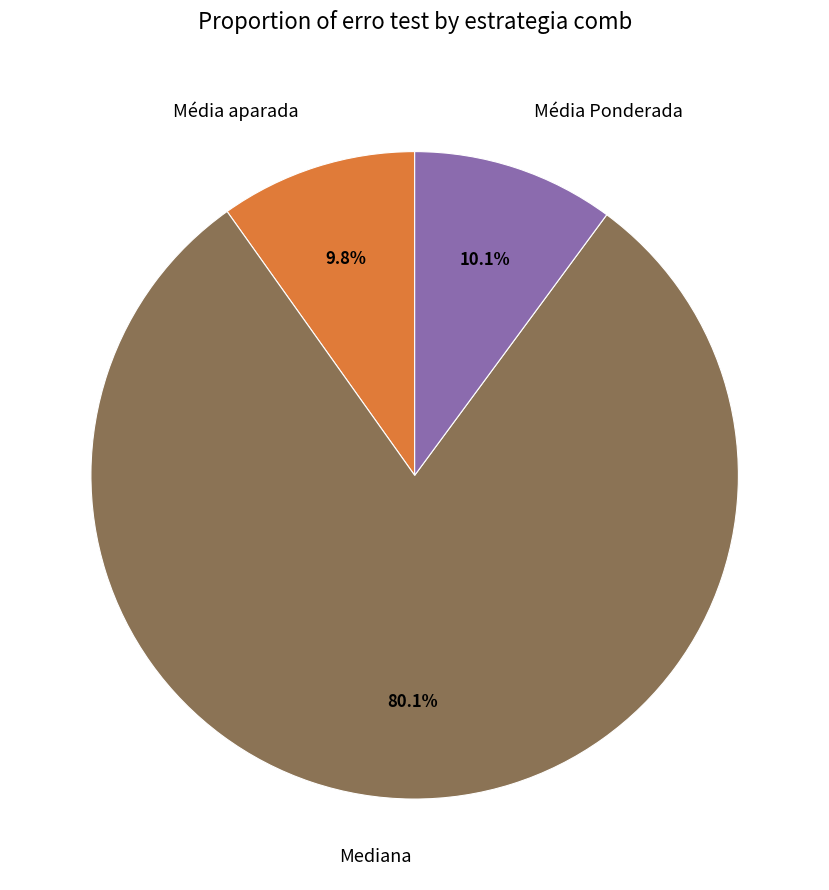

To the nearest percent, what portion does Mediana represent?

80%